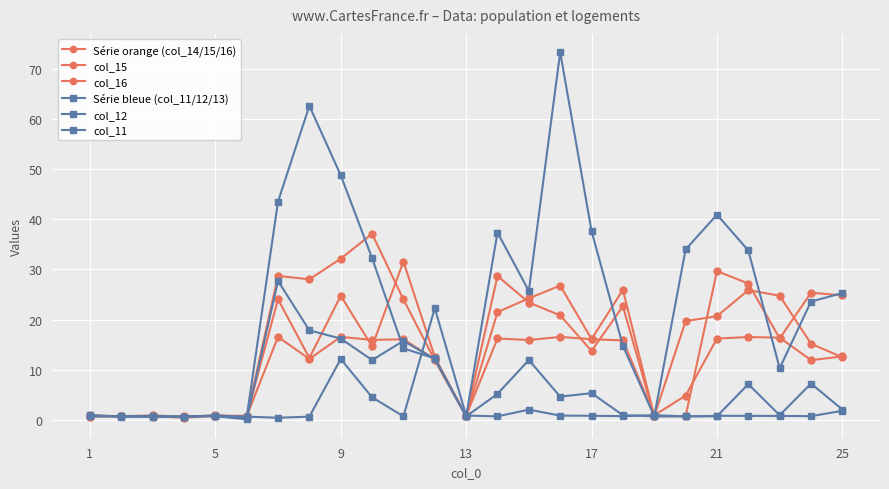

What is the greatest value displayed?

73.3